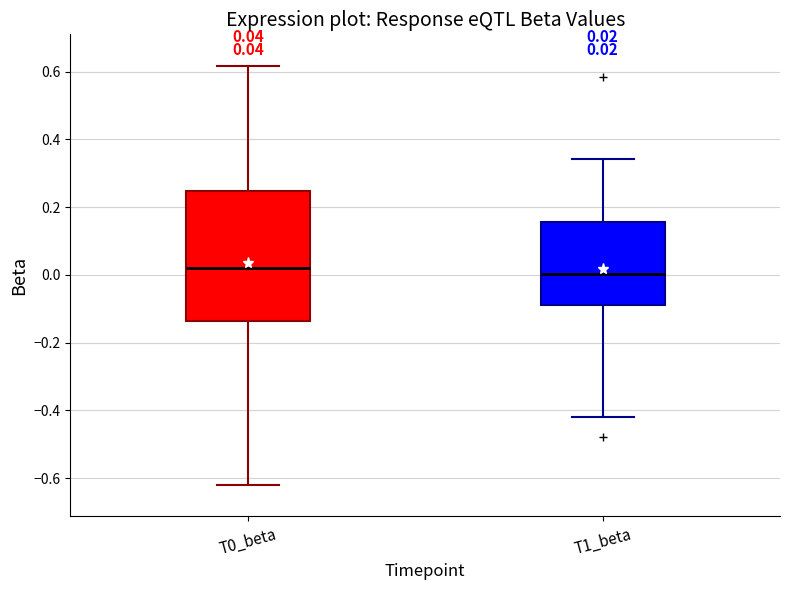

Comparing the boxes themselves (not the whiskers), which one is the tallest?

T0_beta